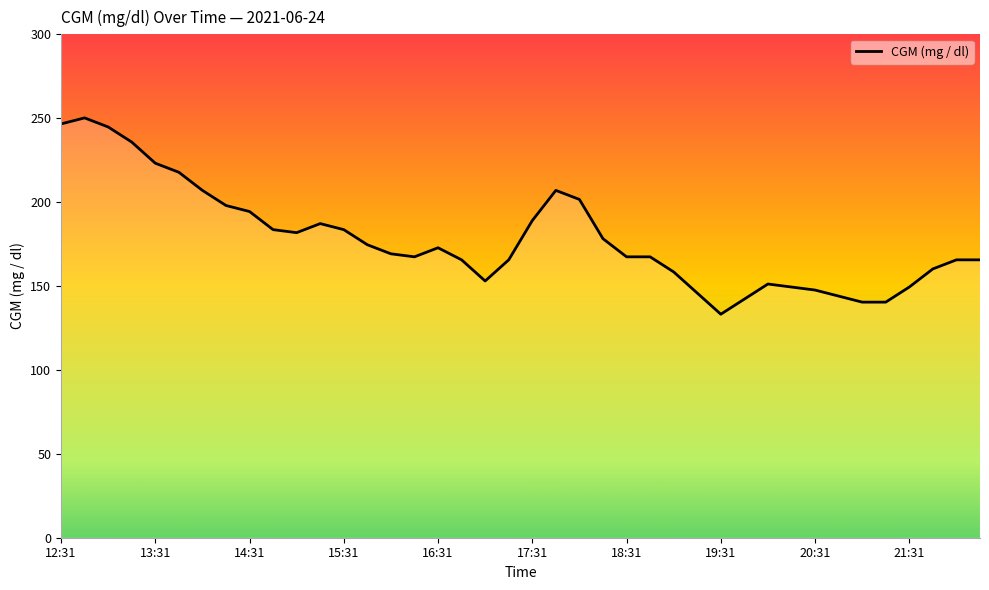

What is the difference between the maximum and minimum values?

117.0